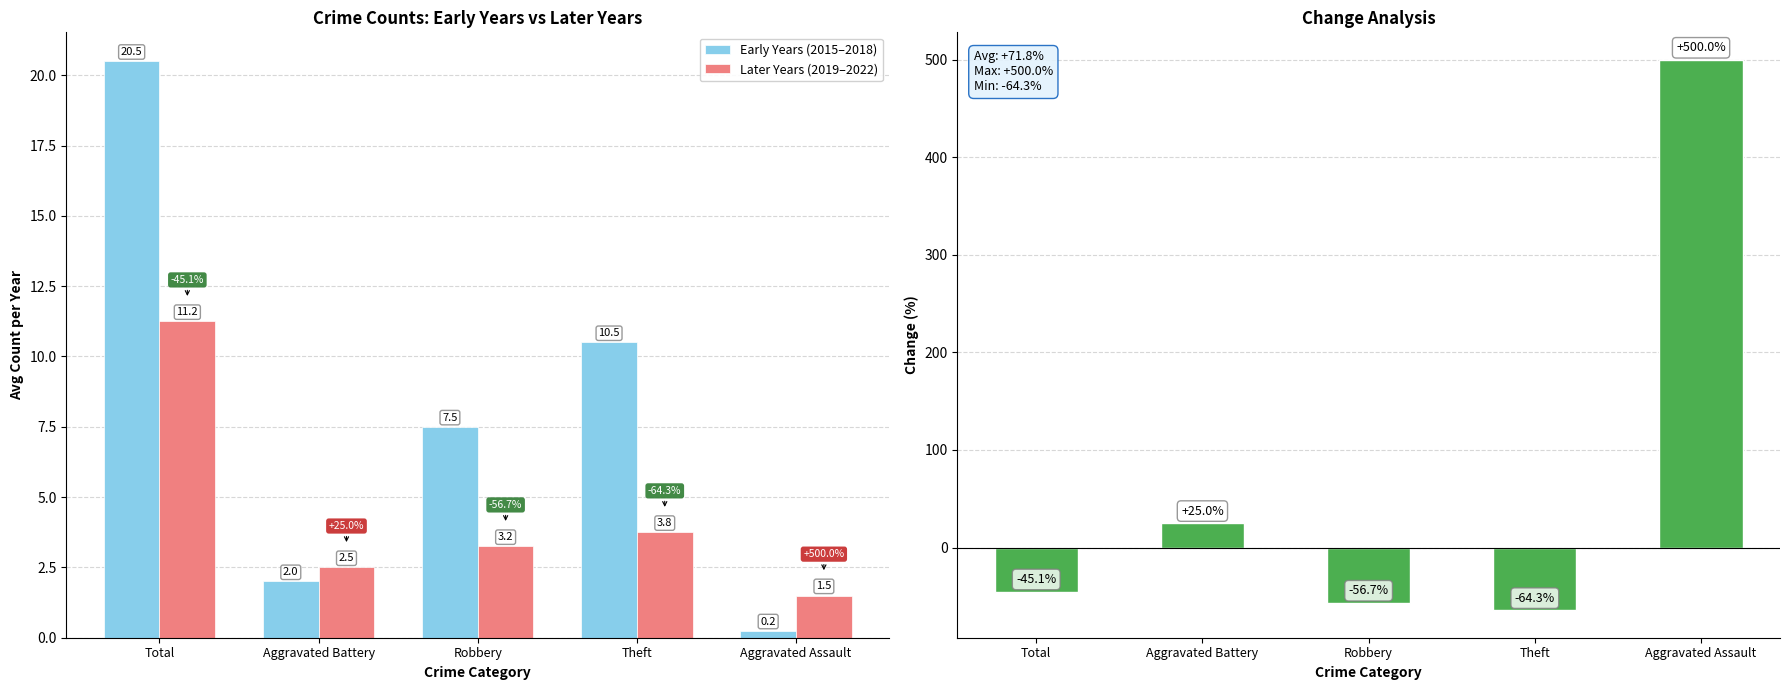

Is the value of Early Years (2015–2018) at Robbery greater than the value of Later Years (2019–2022) at Theft?

Yes